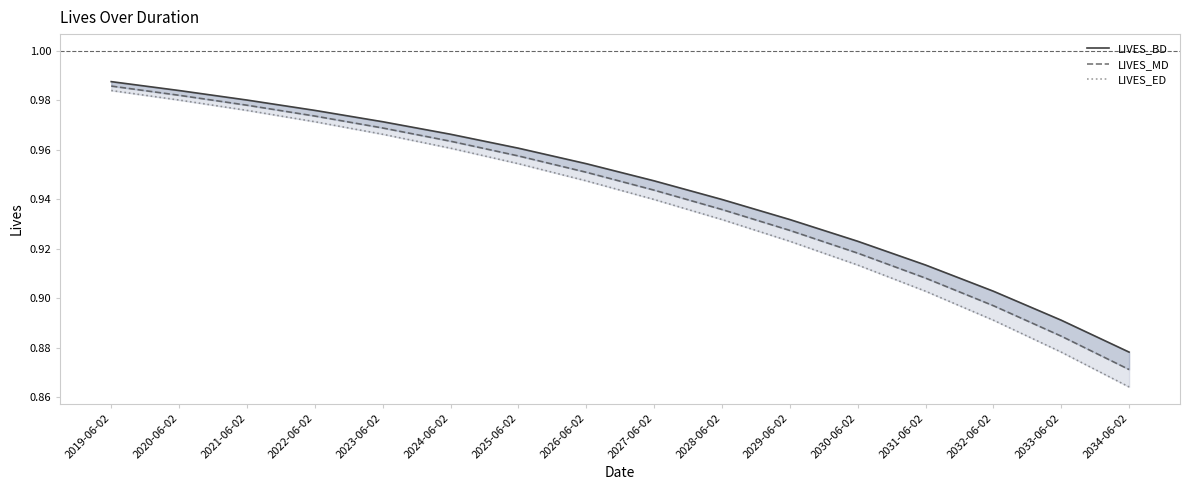

Is it true that LIVES_BD equals 1.7 at 2020-06-02?

False